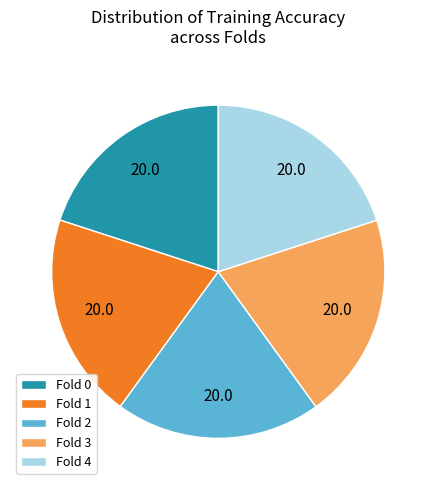

True or false: Fold 4 accounts for 35% of the total.

False